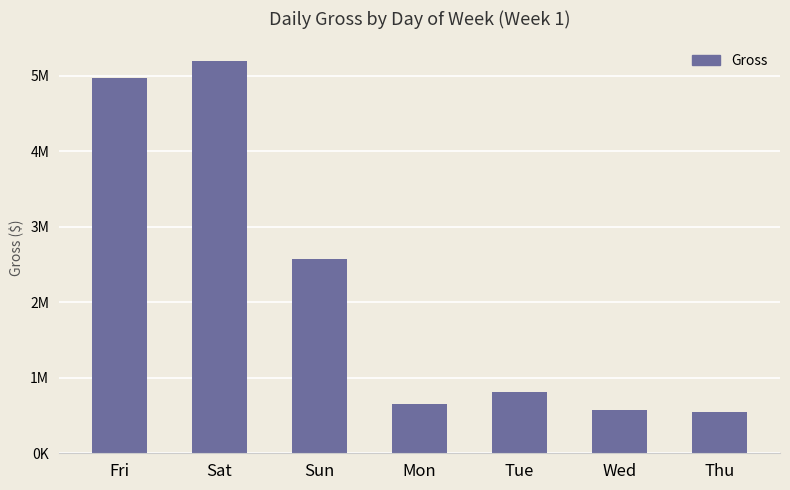

What is the difference between the maximum and minimum values?

4649237